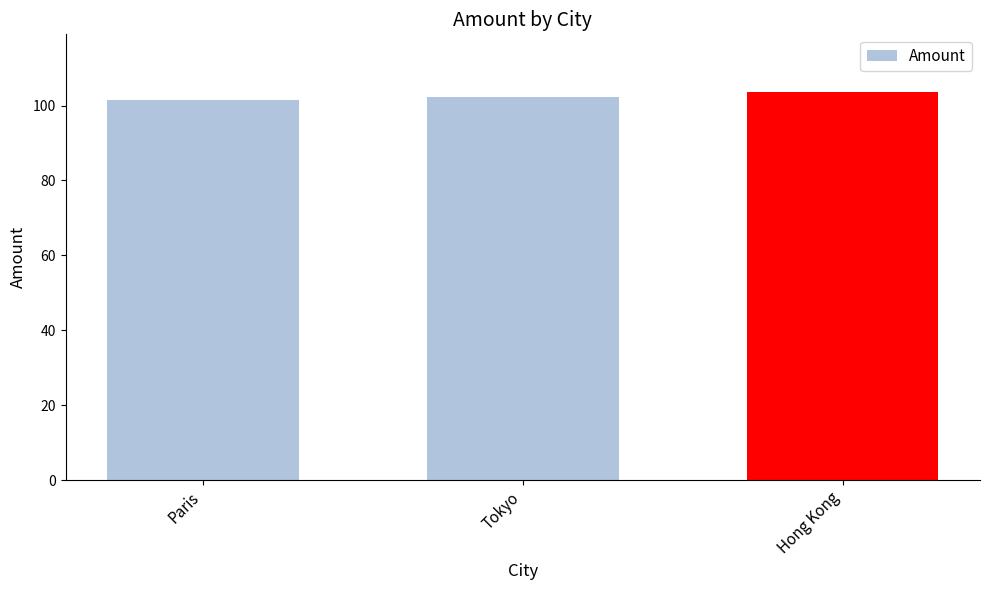

Reading left to right, what are all the values shown in this chart?

101.4	102.4	103.5